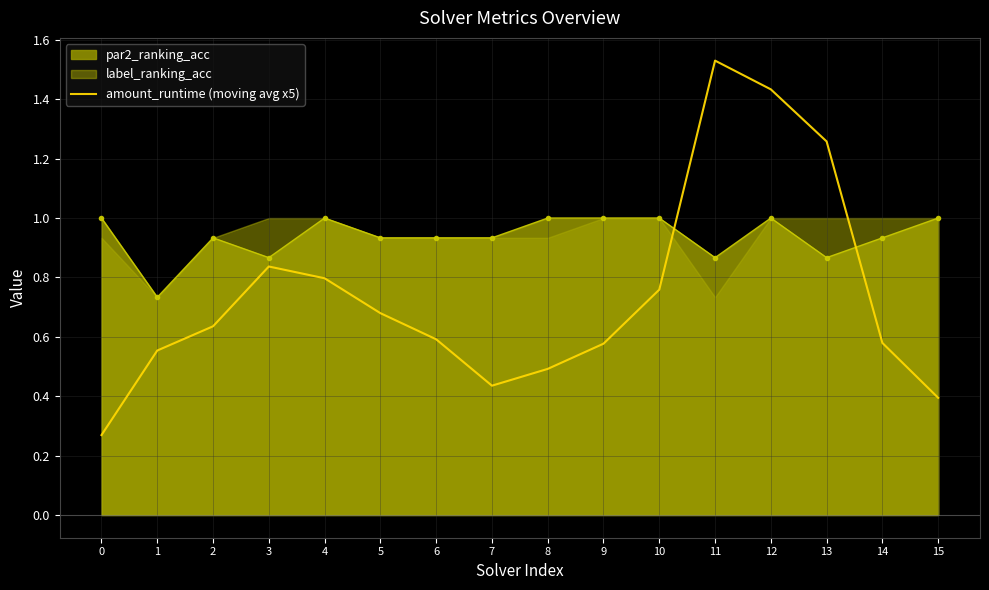

List the labels in order of value, smallest first.

0, 15, 7, 8, 1, 9, 14, 6, 2, 5, 10, 4, 3, 13, 12, 11